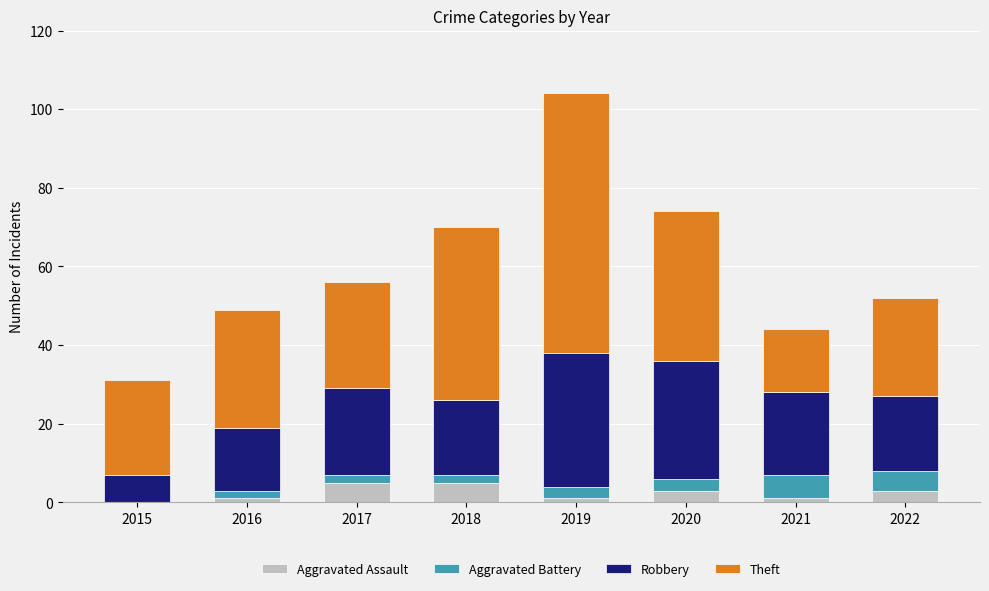

Are the bars horizontal?

No